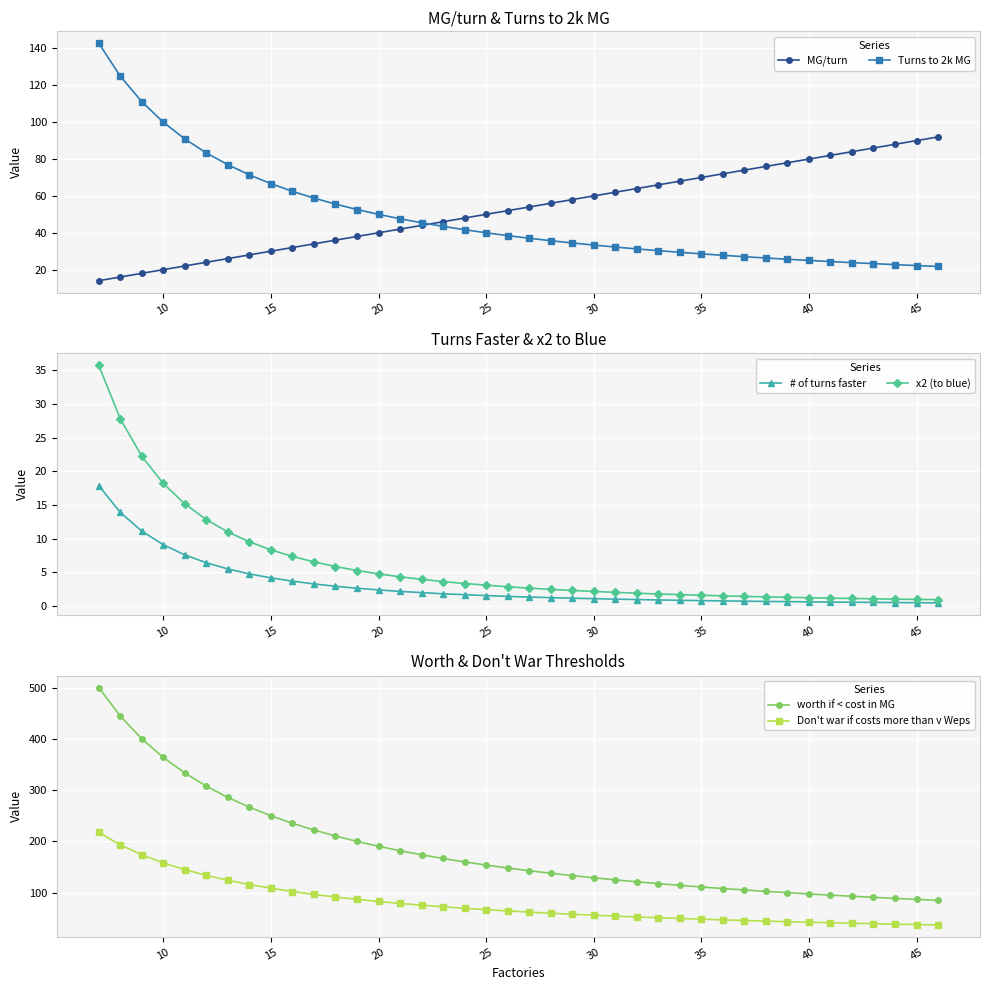

What is the sum of all MG/turn values?

2120.0